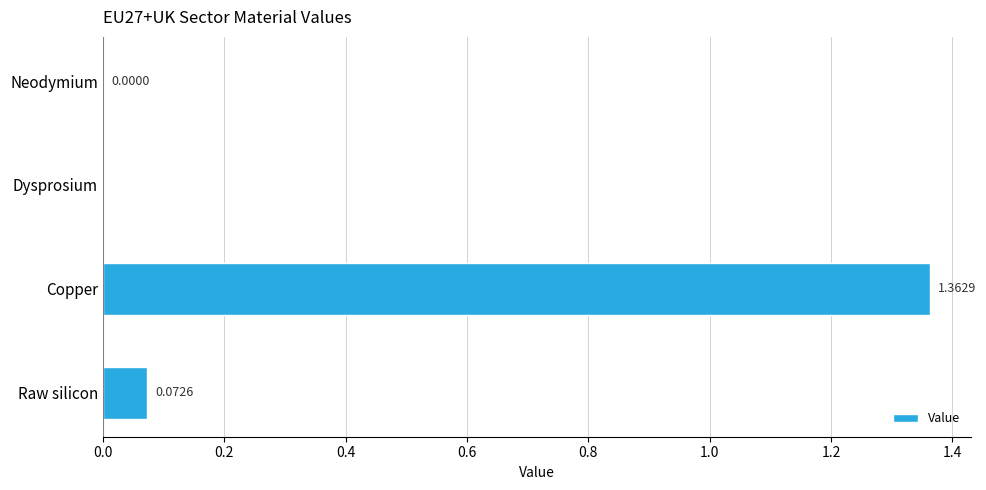

Which category has the highest value across all series?

Copper